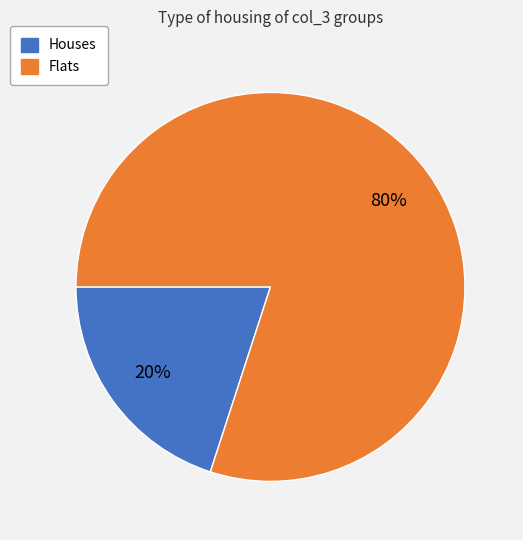

True or false: Houses accounts for 6% of the total.

False